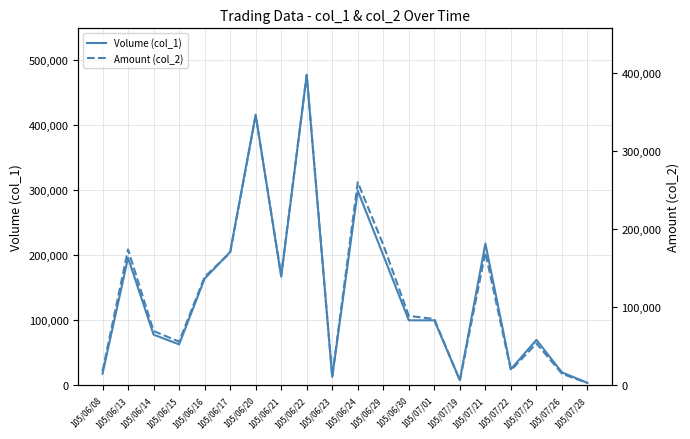

How many intersections are there between Volume (col_1) and Amount (col_2)?

1